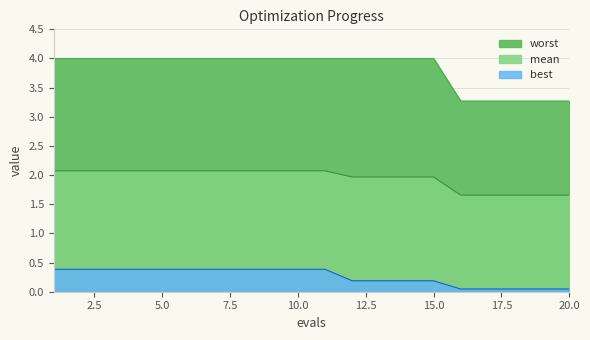

What is the spread (max minus min) of values at 2?

3.6